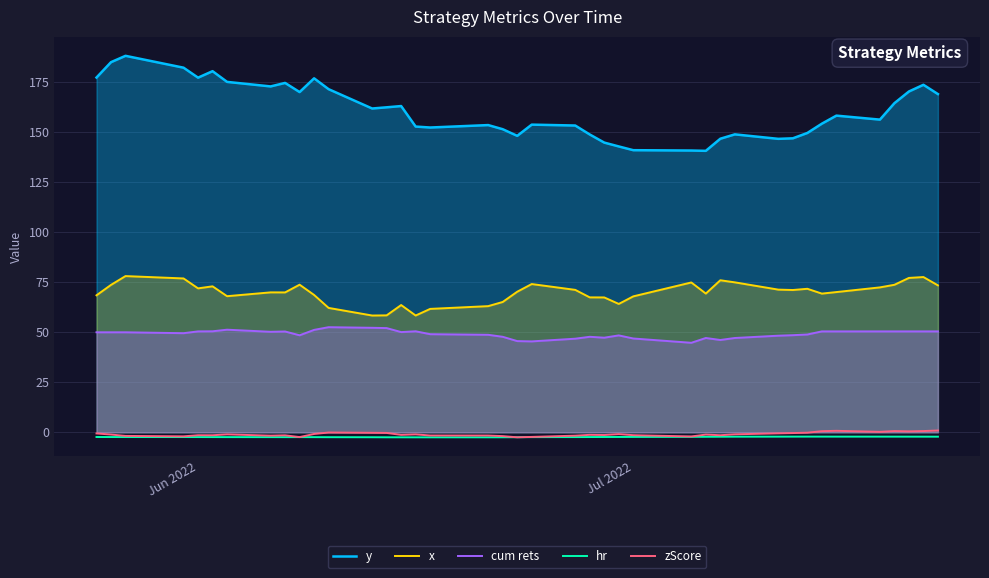

True or false: y and x intersect in this chart.

False